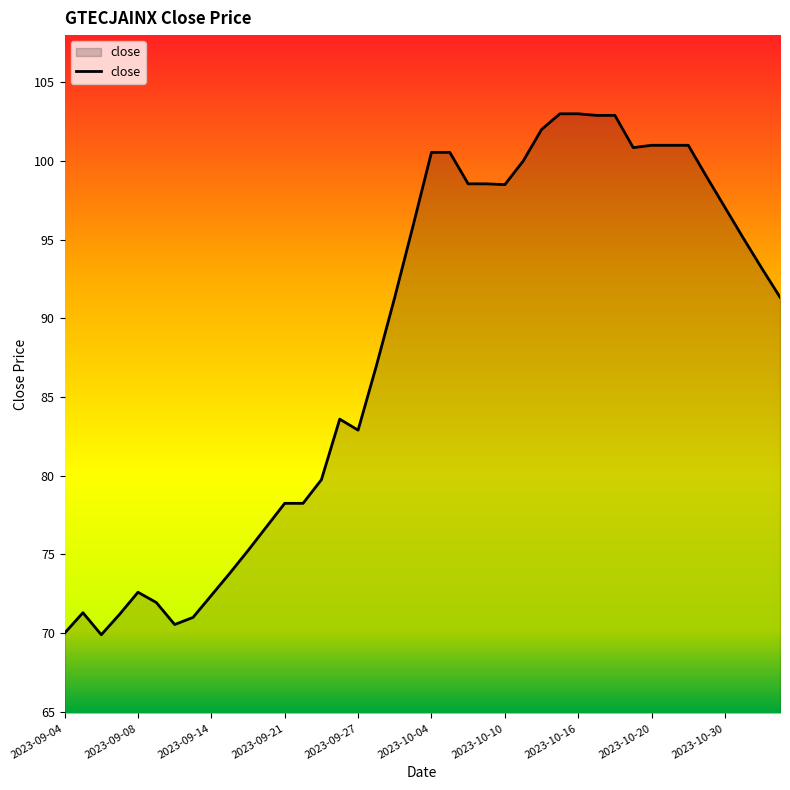

What is the minimum value shown in the chart?

69.9